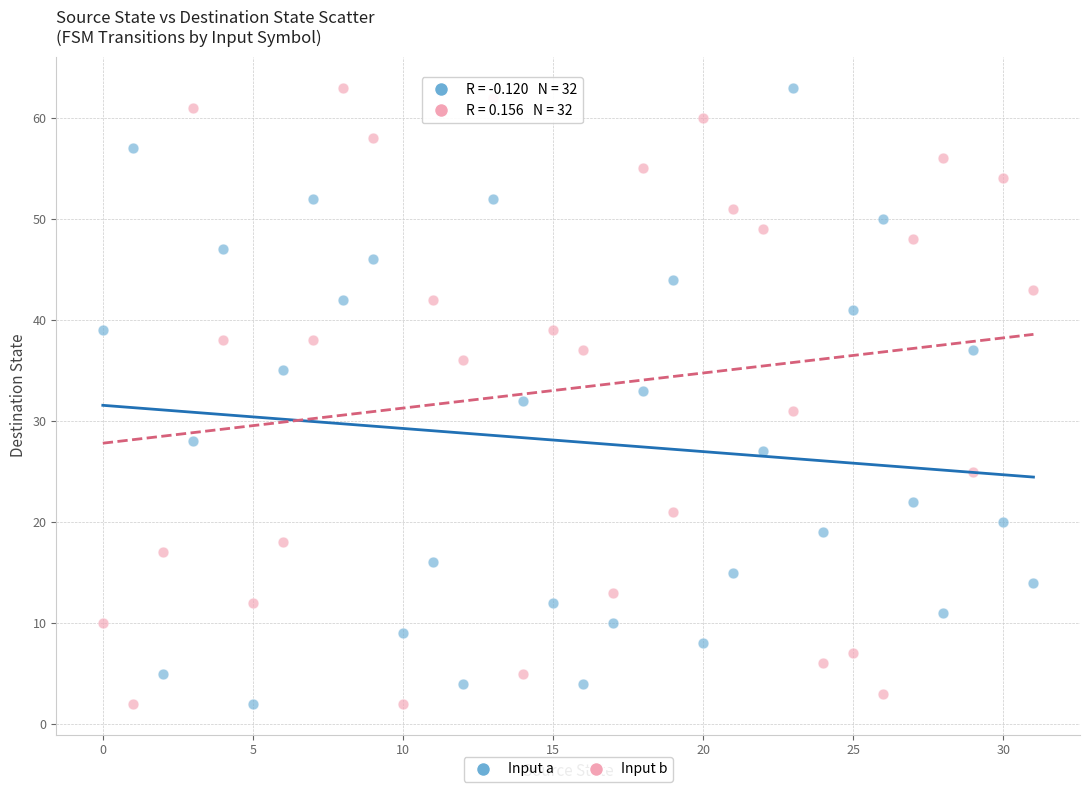

Across all data points, what is the range of Y values (max minus min)?

61